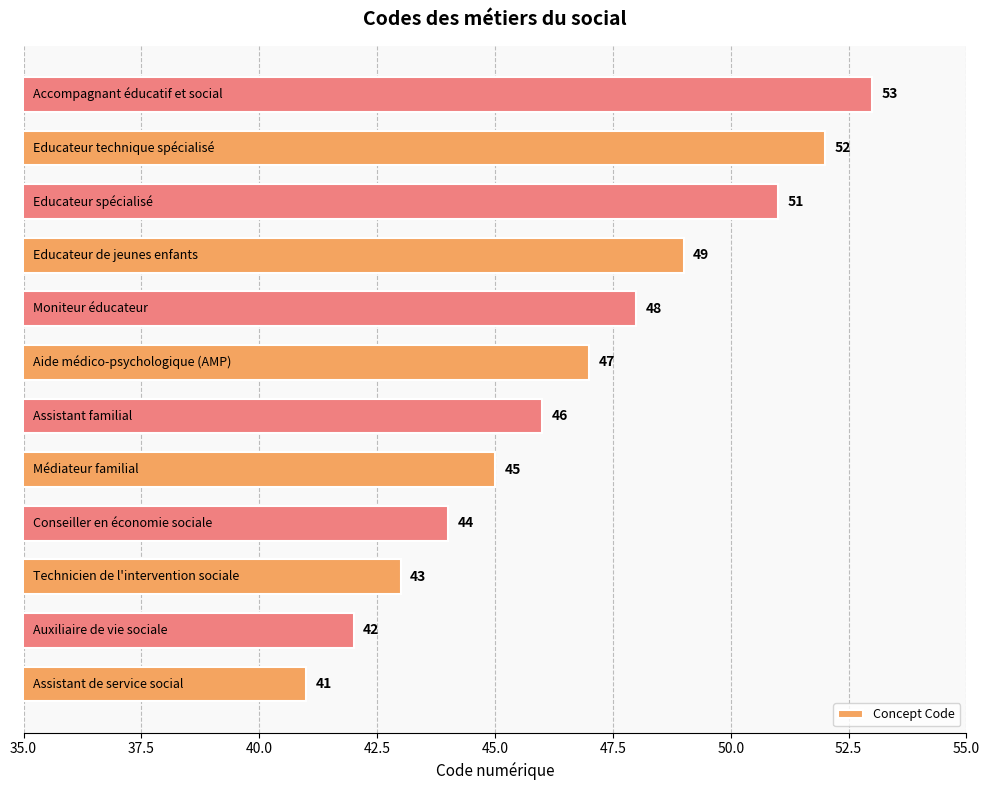

What is the average value?

47